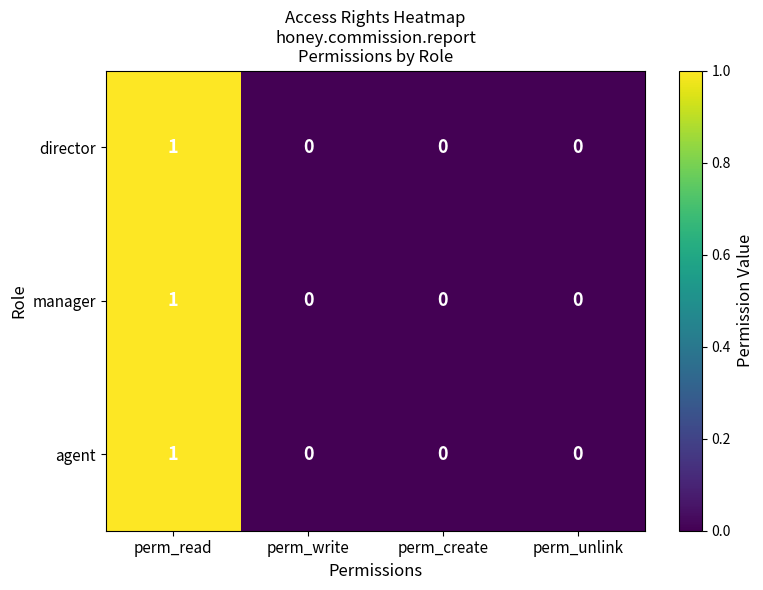

Which category has the highest value in the manager series?

perm_read